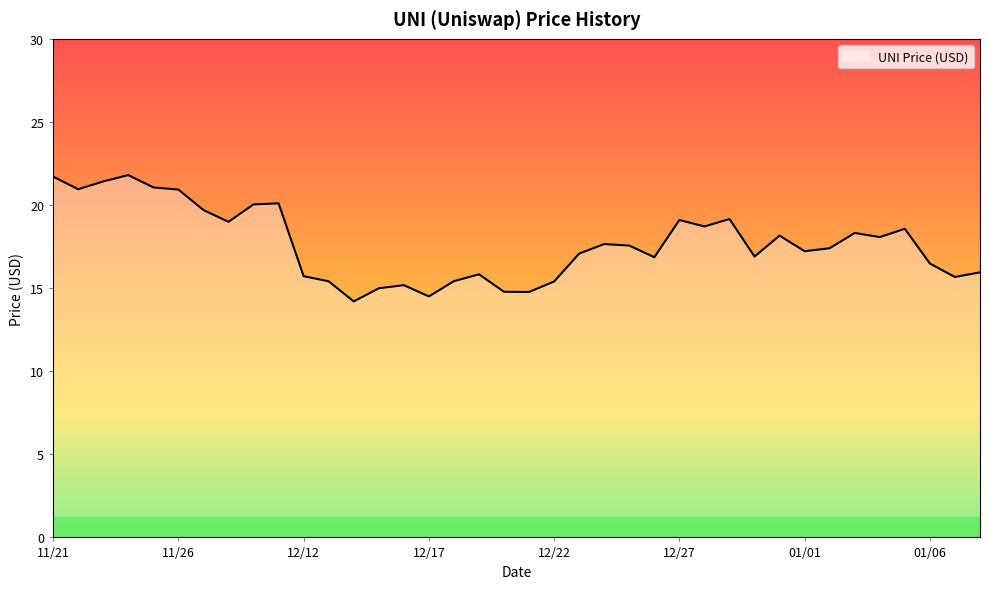

What is the minimum value shown in the chart?

14.2